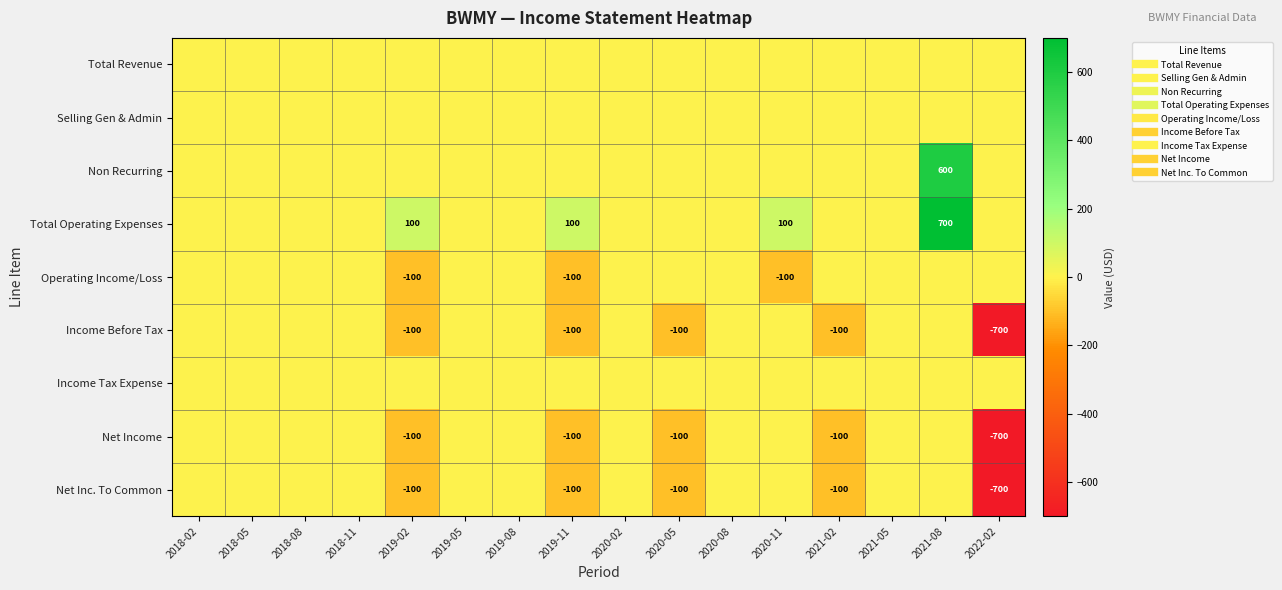

True or false: Net Inc. To Common has a value of -100 at 2020-05.

True